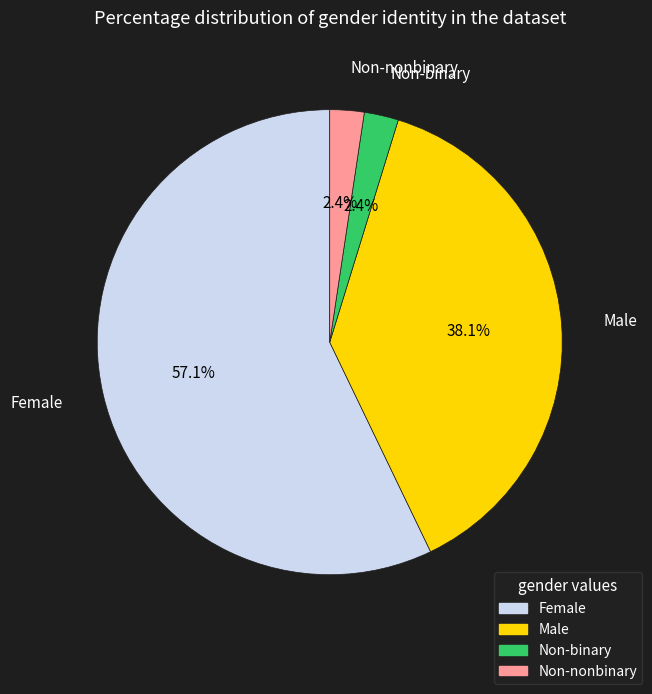

To the nearest percent, what percentage of the pie is Non-binary?

2%